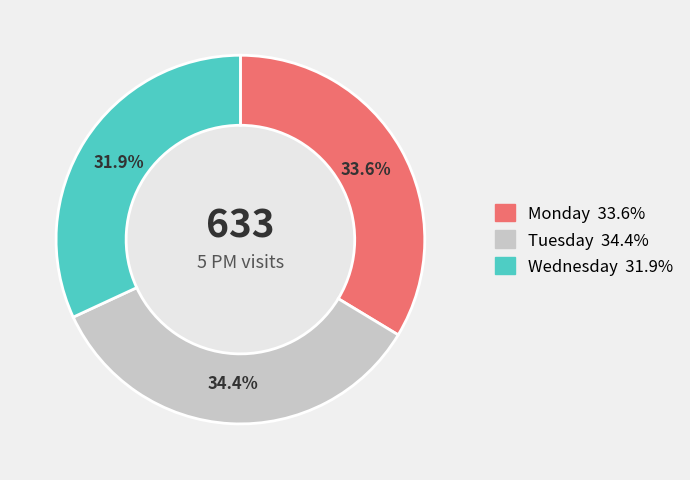

How many segments does this pie chart have?

3